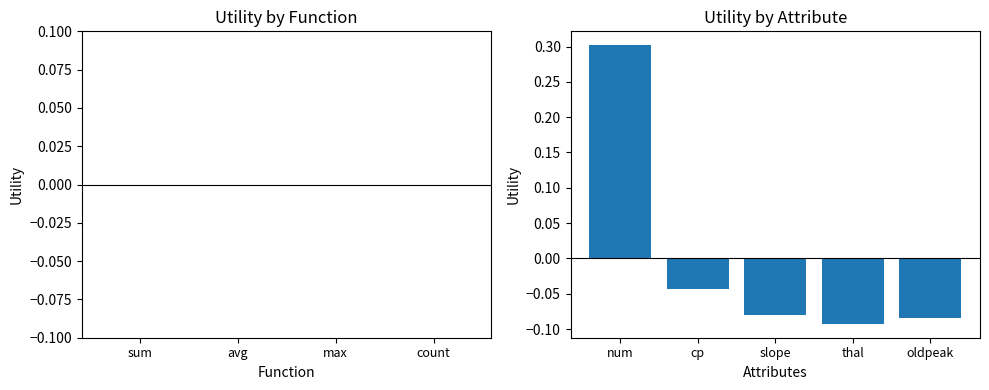

Count the number of categories in the chart.

5